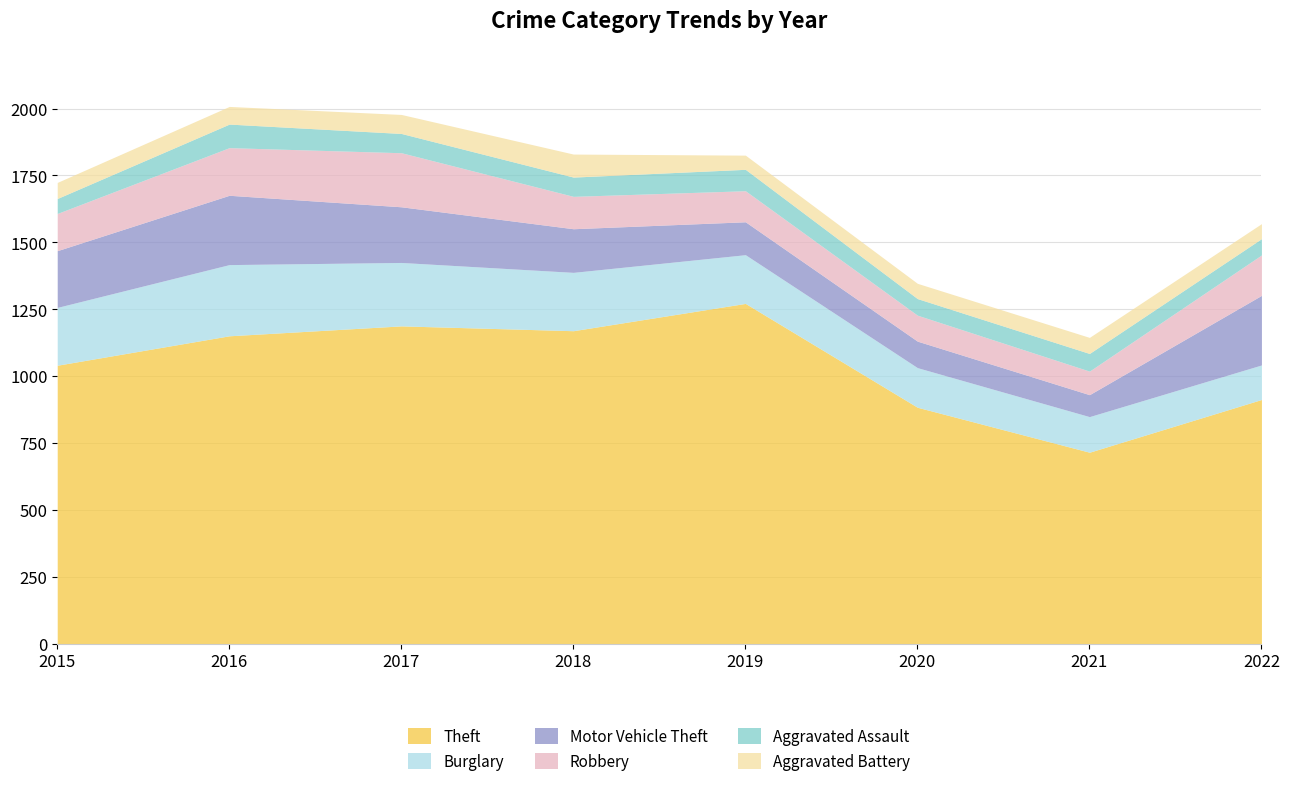

What is the spread (max minus min) of values at 2017?

1117